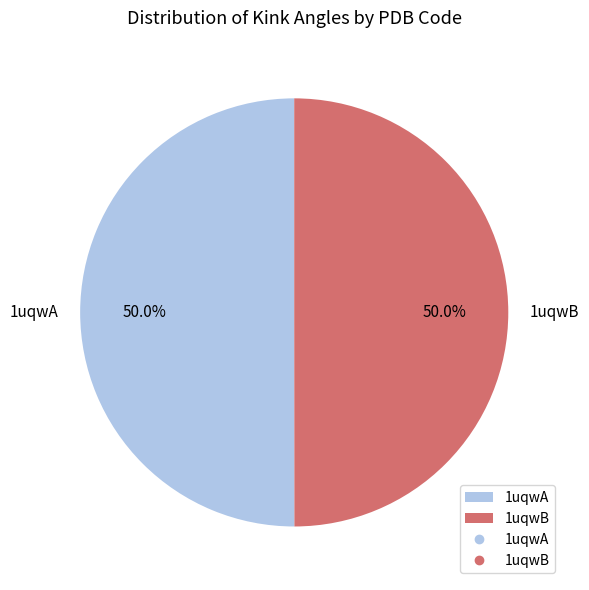

Do 1uqwB and 1uqwA together represent more than half of the pie?

Yes